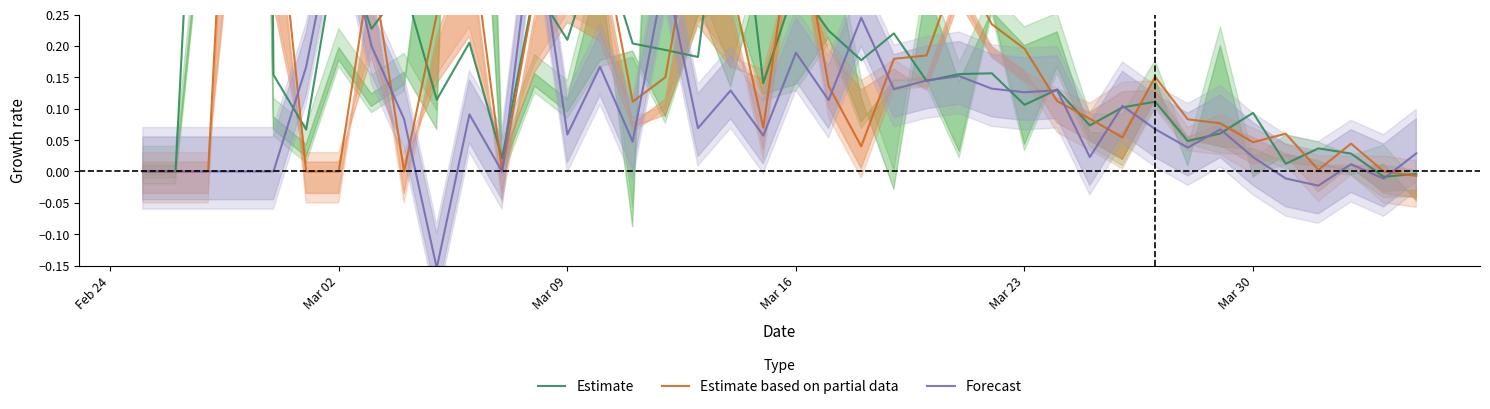

Does the chart have visible grid lines?

No